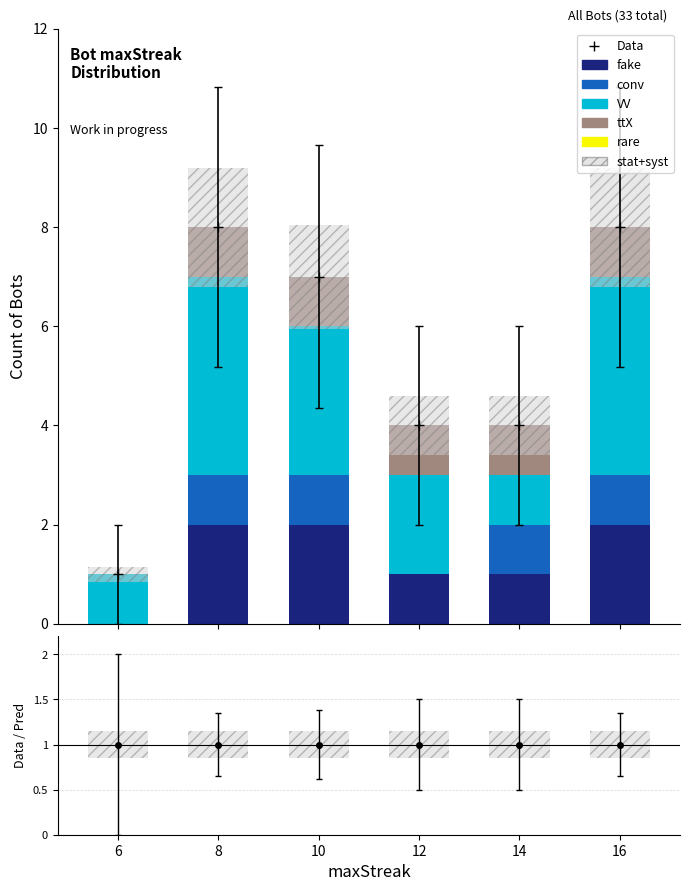

What is the difference between the highest and lowest values at 10?

3